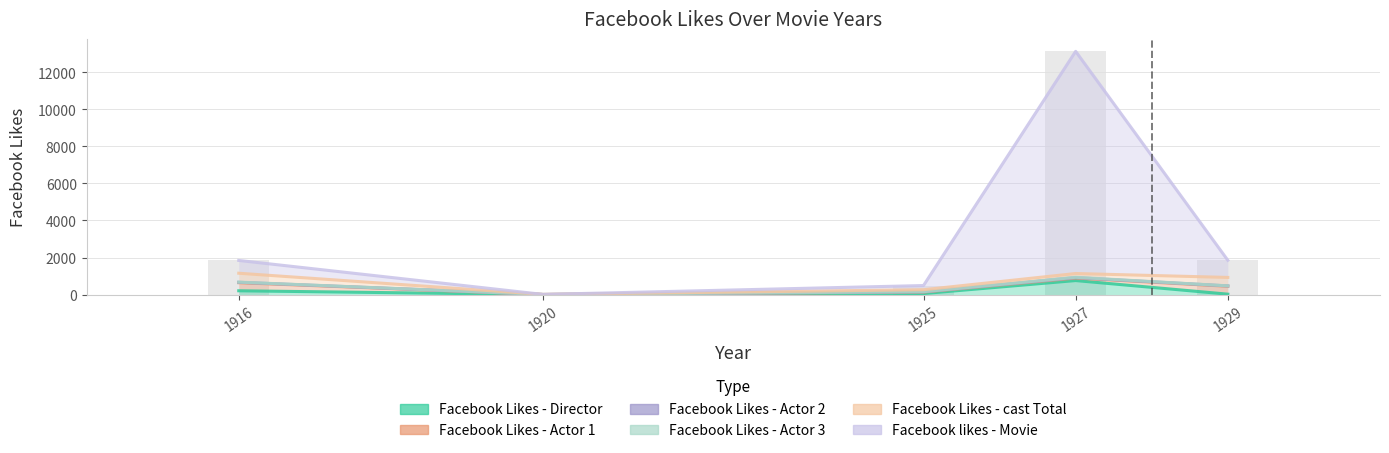

How many bars are there in total?

30